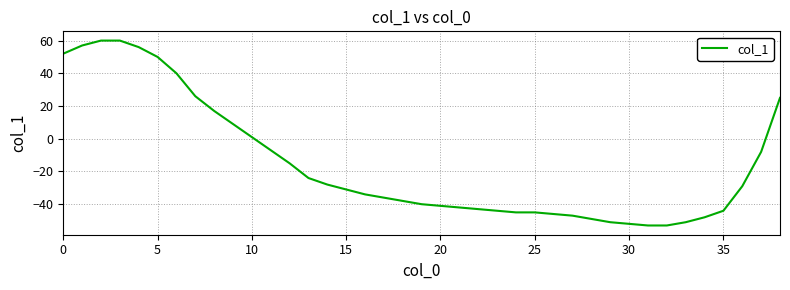

What is the maximum value shown in the chart?

60